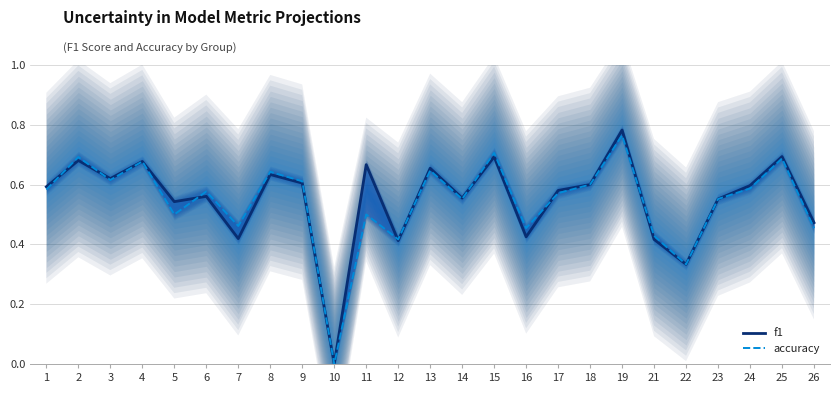

Which label corresponds to the largest value in the chart?

19